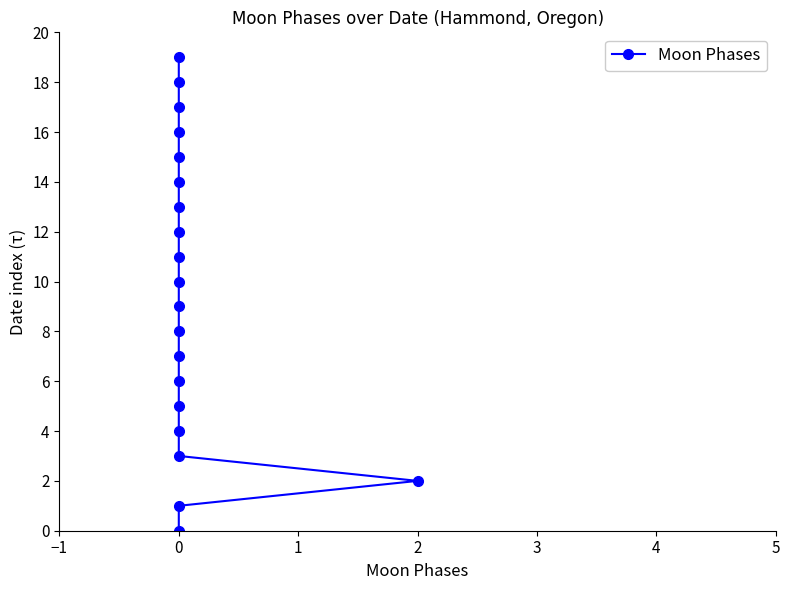

The chart shows a value of 26 at 0. True or false?

False